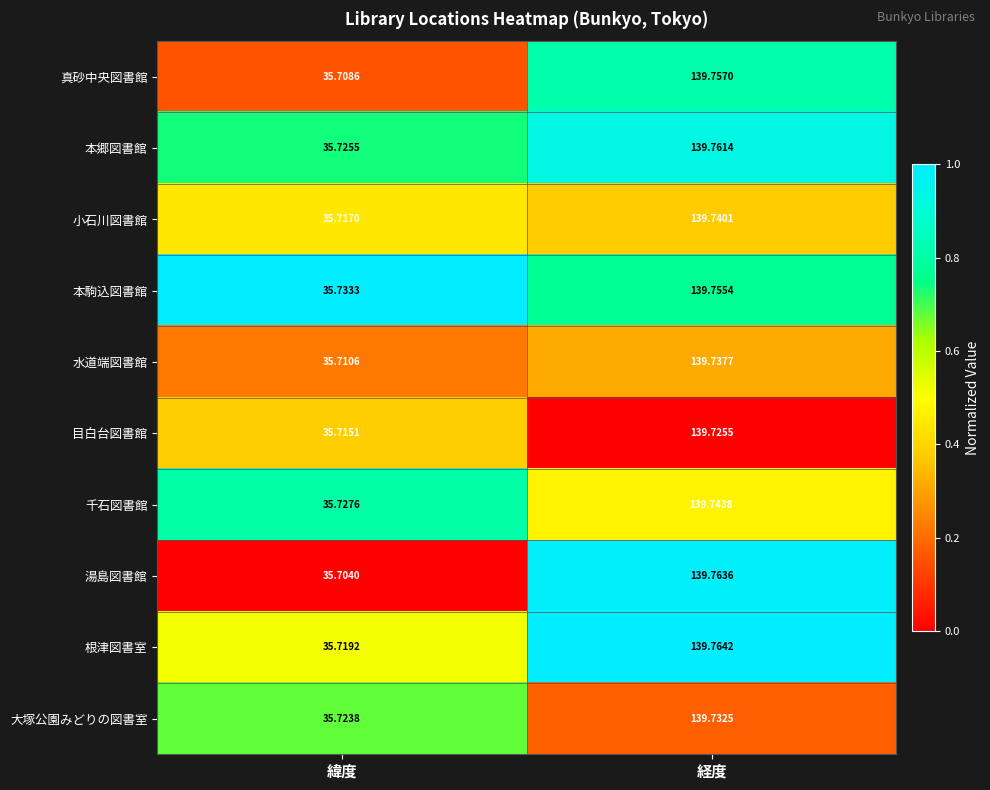

At which label does 目白台図書館 first exceed 139?

経度